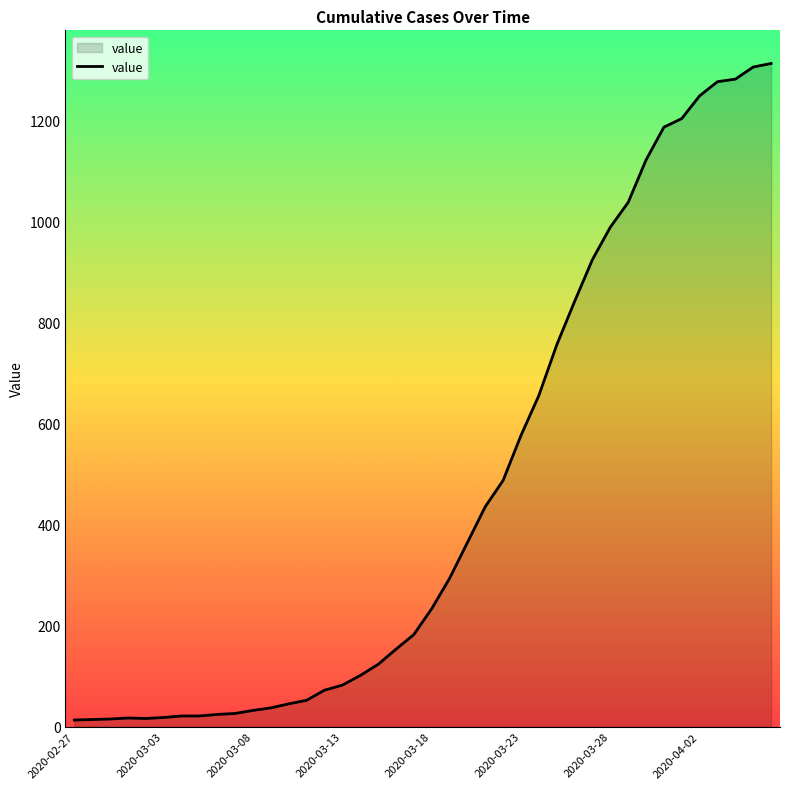

What is the maximum value shown in the chart?

1312